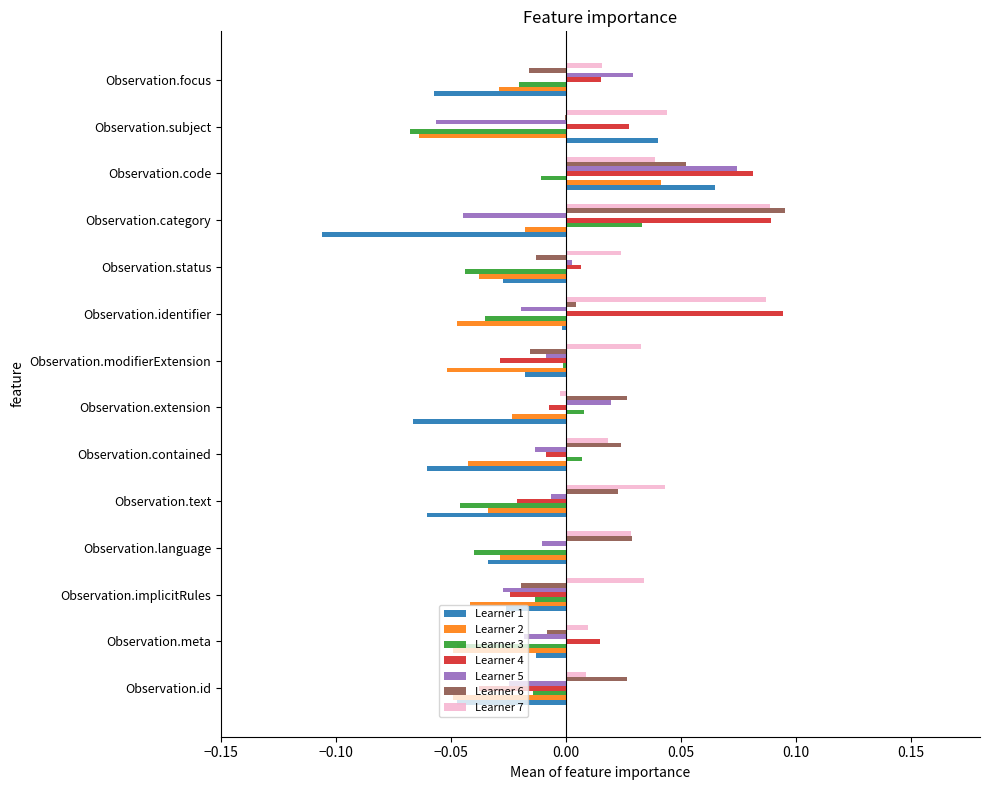

What is the sum of all Learner 3 values?

-0.3